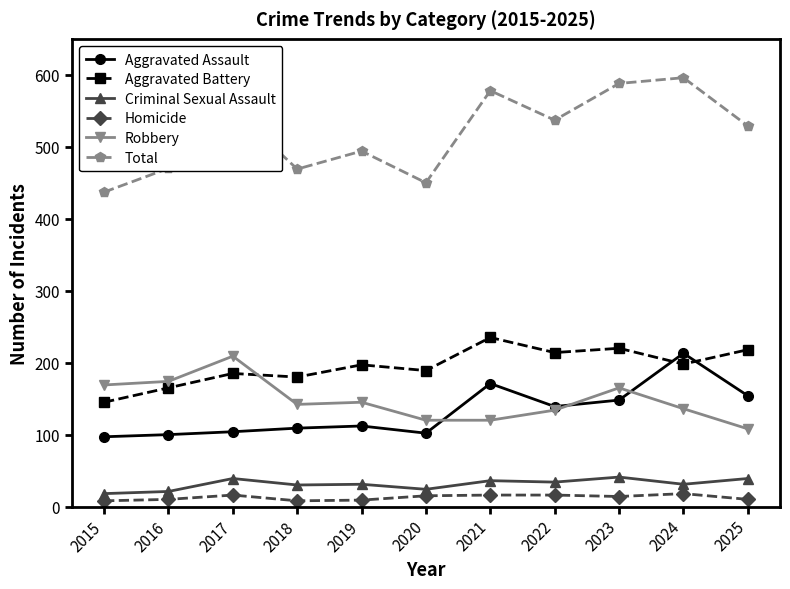

What is the difference between the highest and lowest values at 2023?

574